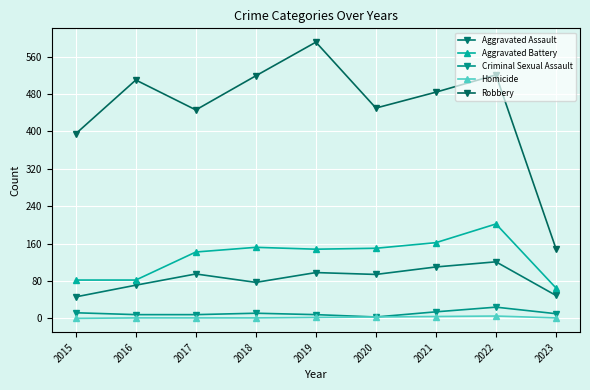

True or false: Robbery and Homicide cross at least once.

False